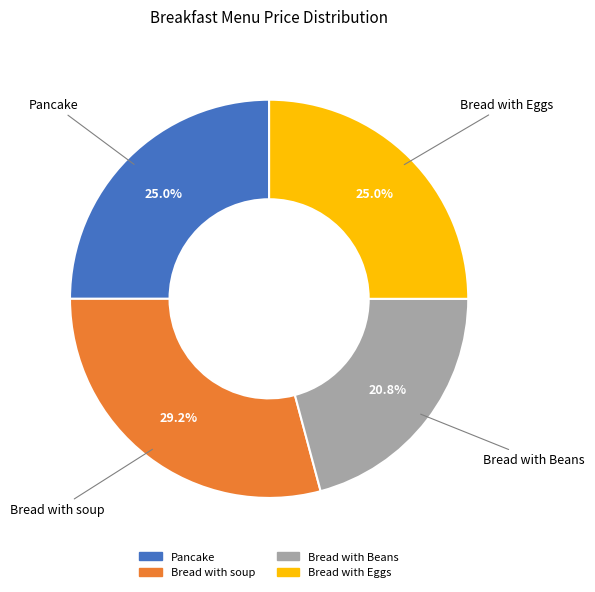

Approximately how many times larger is the value at Bread with Beans compared to Pancake?

0.8